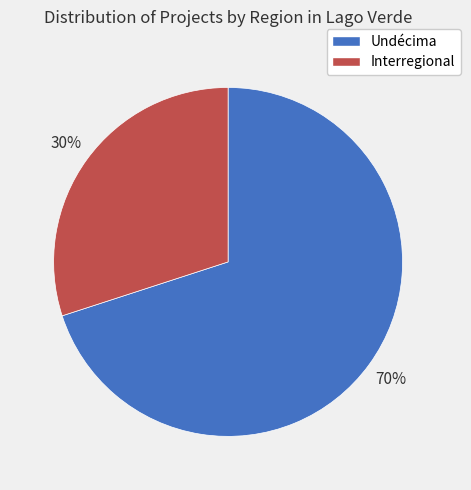

Is the sum of Undécima and Interregional greater than half?

Yes